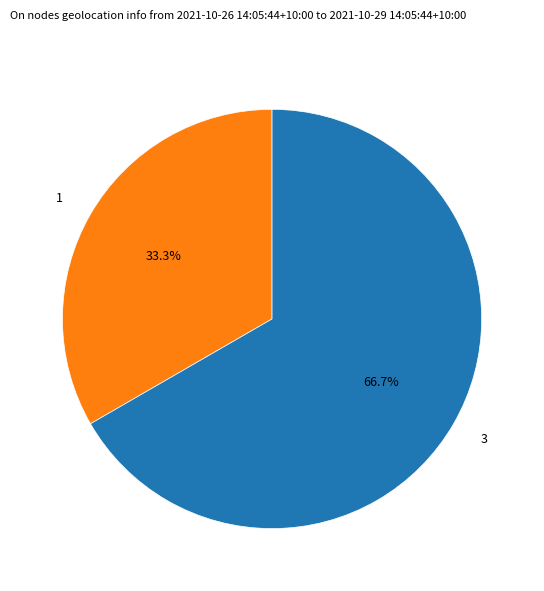

How many segments does this pie chart have?

2